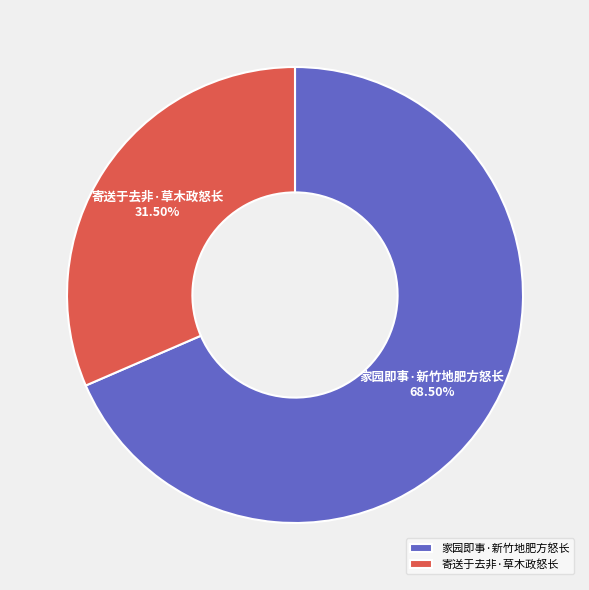

To the nearest percent, what is the combined percentage of 家园即事·新竹地肥方怒长 and 寄送于去非·草木政怒长?

100%